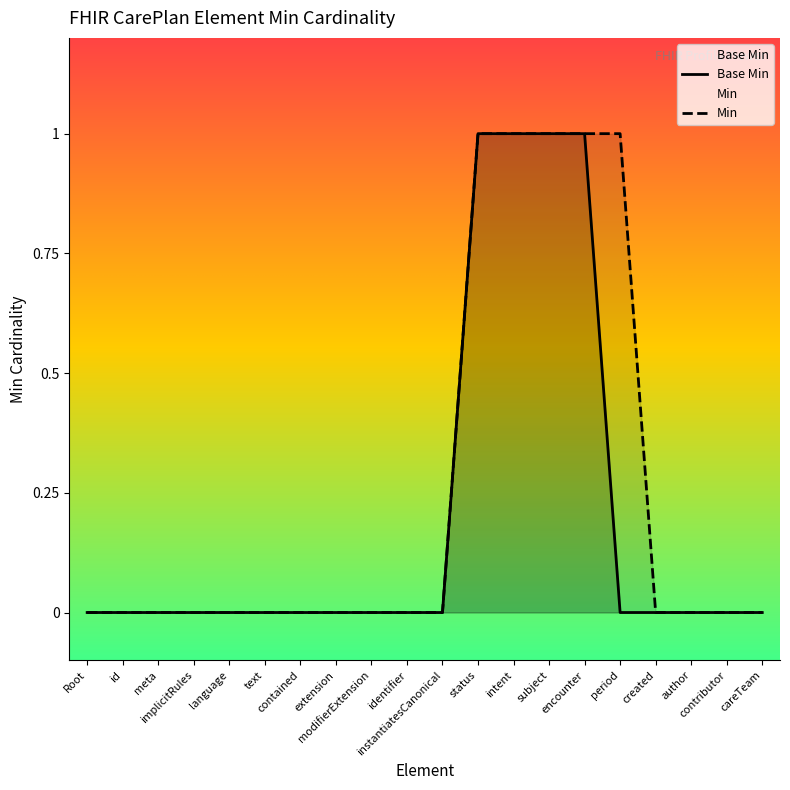

Reading left to right, transcribe all the data shown in this chart.

0	0	0	0	0	0	0	0	0	0	0	1	1	1	1	0	0	0	0	0